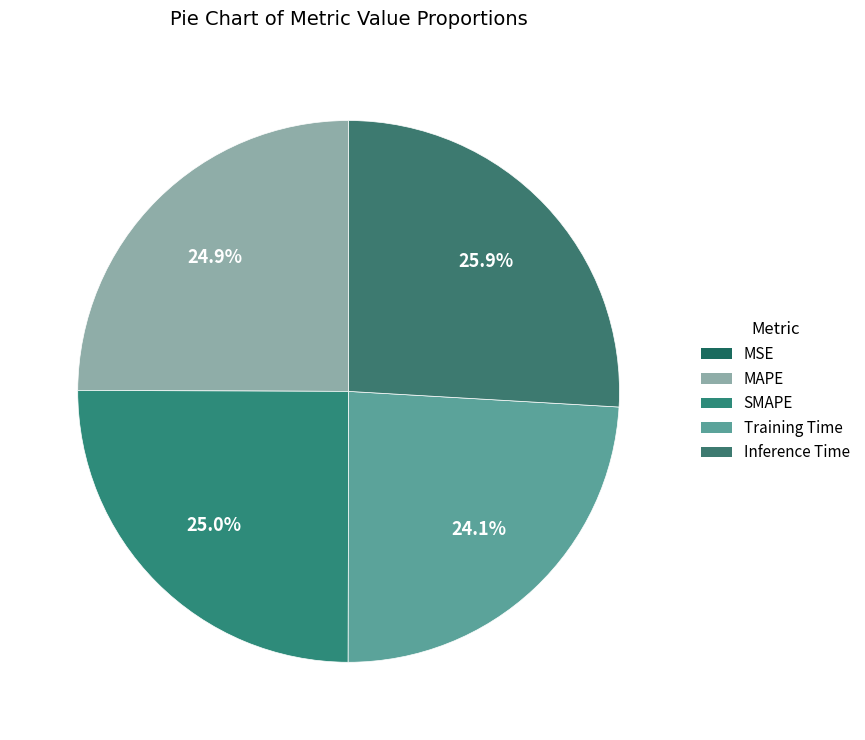

How much of the chart is everything except MSE?

100.0%